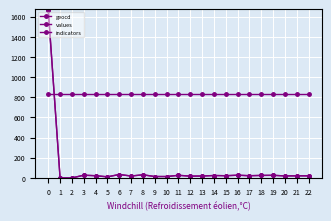

How many lines are shown in the chart?

3